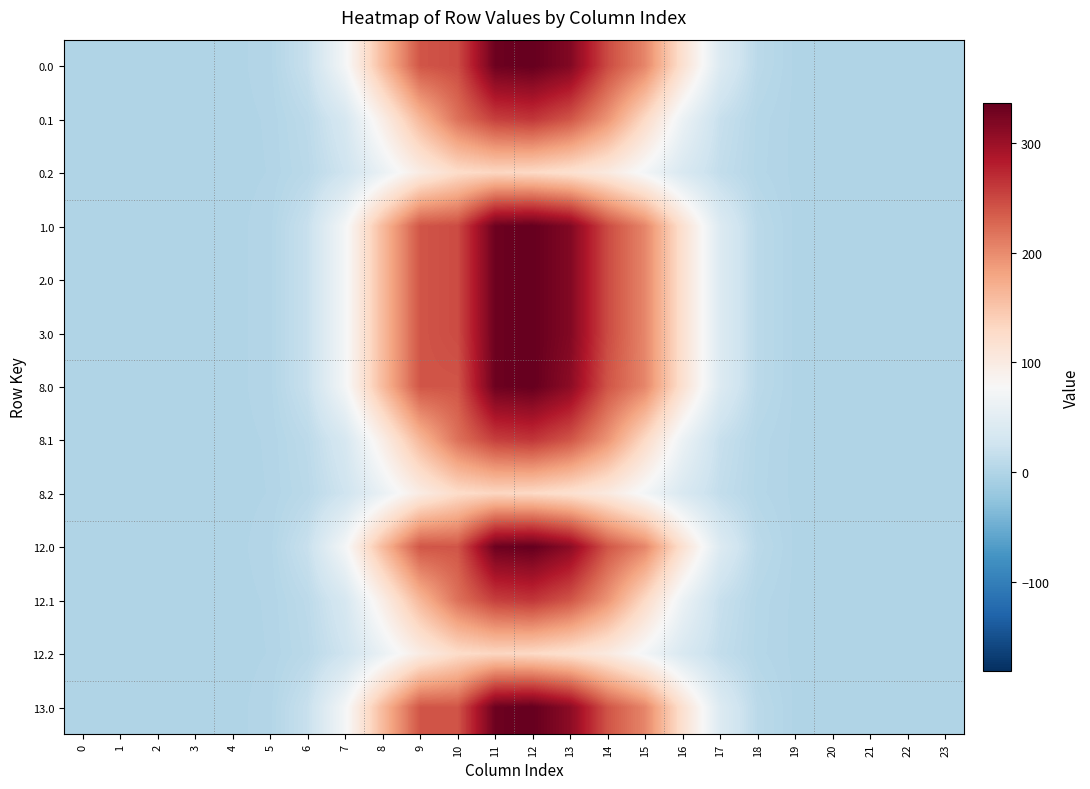

Reading right to left, list all the values displayed in this chart.

0.0: 23=0.0	22=0.0	21=0.0	20=0.0	19=0.2	18=8.3	17=43.0	16=118.4	15=203.6	14=247.3	13=317.2	12=336.4	11=331.1	10=247.0	9=239.8	8=160.0	7=72.7	6=19.3	5=1.9	4=0.0	3=0.0	2=0.0	1=0.0	0=0.0
0.1: 23=0.0	22=0.0	21=0.0	20=0.0	19=0.1	18=4.1	17=18.7	16=62.6	15=128.8	14=192.6	13=240.0	12=262.4	11=255.6	10=219.0	9=162.9	8=95.3	7=34.7	6=9.7	5=1.0	4=0.0	3=0.0	2=0.0	1=0.0	0=0.0
0.2: 23=0.0	22=0.0	21=0.0	20=0.0	19=0.0	18=3.6	17=14.7	16=38.0	15=70.8	14=102.3	13=119.5	12=129.4	11=132.6	10=125.7	9=98.3	8=59.8	7=25.4	6=7.5	5=0.8	4=0.0	3=0.0	2=0.0	1=0.0	0=0.0
1.0: 23=0.0	22=0.0	21=0.0	20=0.0	19=0.2	18=8.3	17=43.0	16=118.4	15=203.6	14=247.3	13=317.2	12=336.4	11=331.1	10=247.0	9=239.8	8=160.0	7=72.7	6=19.3	5=1.9	4=0.0	3=0.0	2=0.0	1=0.0	0=0.0
2.0: 23=0.0	22=0.0	21=0.0	20=0.0	19=0.2	18=8.3	17=43.0	16=118.4	15=203.6	14=247.3	13=317.2	12=336.4	11=331.1	10=247.0	9=239.8	8=160.0	7=72.7	6=19.3	5=1.9	4=0.0	3=0.0	2=0.0	1=0.0	0=0.0
3.0: 23=0.0	22=0.0	21=0.0	20=0.0	19=0.2	18=8.3	17=43.0	16=118.4	15=203.6	14=247.3	13=317.2	12=336.4	11=331.1	10=247.0	9=239.8	8=160.0	7=72.7	6=19.3	5=1.9	4=0.0	3=0.0	2=0.0	1=0.0	0=0.0
8.0: 23=0.0	22=0.0	21=0.0	20=0.0	19=0.2	18=8.3	17=43.0	16=118.4	15=203.6	14=240.3	13=310.2	12=336.4	11=331.1	10=240.0	9=239.8	8=160.0	7=72.7	6=19.3	5=1.9	4=0.0	3=0.0	2=0.0	1=0.0	0=0.0
8.1: 23=0.0	22=0.0	21=0.0	20=0.0	19=0.1	18=4.1	17=18.7	16=62.6	15=128.8	14=192.6	13=240.0	12=262.4	11=255.6	10=219.0	9=162.9	8=95.3	7=34.7	6=9.7	5=1.0	4=0.0	3=0.0	2=0.0	1=0.0	0=0.0
8.2: 23=0.0	22=0.0	21=0.0	20=0.0	19=0.0	18=3.6	17=14.7	16=38.0	15=70.8	14=102.3	13=119.5	12=129.4	11=132.6	10=125.7	9=98.3	8=59.8	7=25.4	6=7.5	5=0.8	4=0.0	3=0.0	2=0.0	1=0.0	0=0.0
12.0: 23=0.0	22=0.0	21=0.0	20=0.0	19=0.2	18=8.3	17=43.0	16=118.4	15=203.6	14=240.3	13=310.2	12=336.4	11=331.1	10=240.0	9=239.8	8=160.0	7=72.7	6=19.3	5=1.9	4=0.0	3=0.0	2=0.0	1=0.0	0=0.0
12.1: 23=0.0	22=0.0	21=0.0	20=0.0	19=0.1	18=4.1	17=18.7	16=62.6	15=128.8	14=192.6	13=240.0	12=262.4	11=255.6	10=219.0	9=162.9	8=95.3	7=34.7	6=9.7	5=1.0	4=0.0	3=0.0	2=0.0	1=0.0	0=0.0
12.2: 23=0.0	22=0.0	21=0.0	20=0.0	19=0.0	18=3.6	17=14.7	16=38.0	15=70.8	14=102.3	13=119.5	12=129.4	11=132.6	10=125.7	9=98.3	8=59.8	7=25.4	6=7.5	5=0.8	4=0.0	3=0.0	2=0.0	1=0.0	0=0.0
13.0: 23=0.0	22=0.0	21=0.0	20=0.0	19=0.2	18=8.3	17=43.0	16=118.4	15=203.6	14=240.3	13=310.2	12=336.4	11=331.1	10=240.0	9=239.8	8=160.0	7=72.7	6=19.3	5=1.9	4=0.0	3=0.0	2=0.0	1=0.0	0=0.0